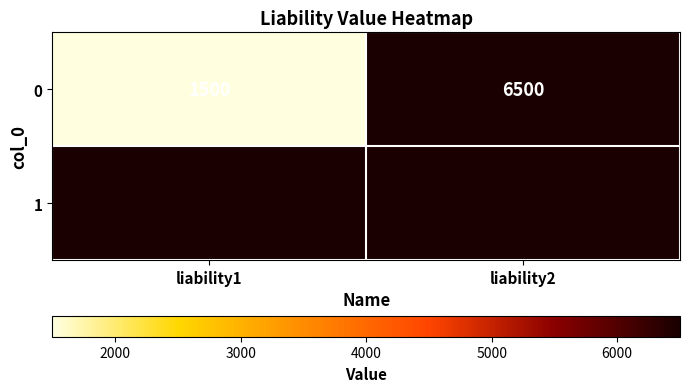

Reading left to right, list all the values displayed in this chart.

1500	6500